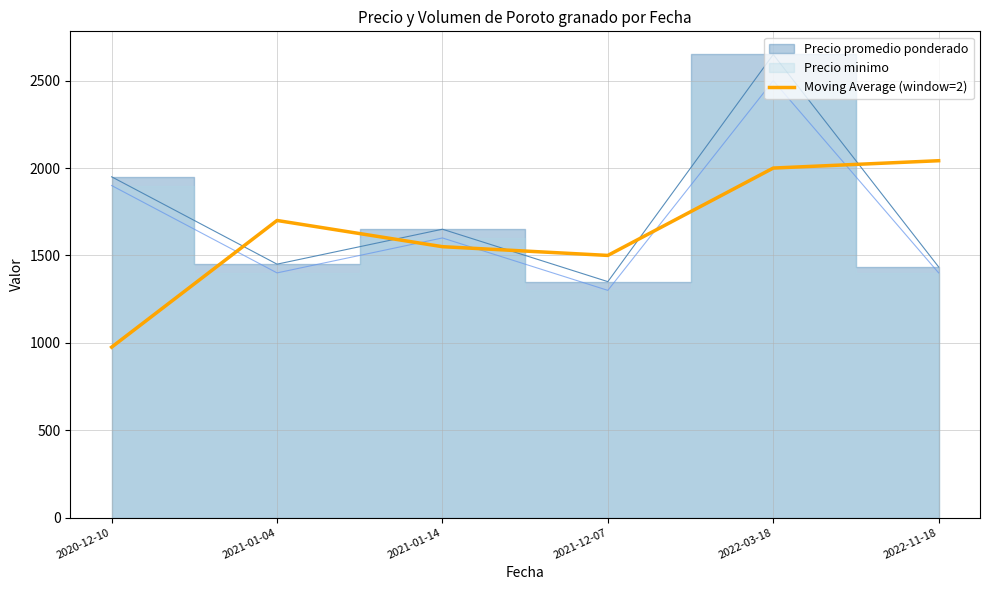

What is the minimum value for Moving Average (window=2)?

975